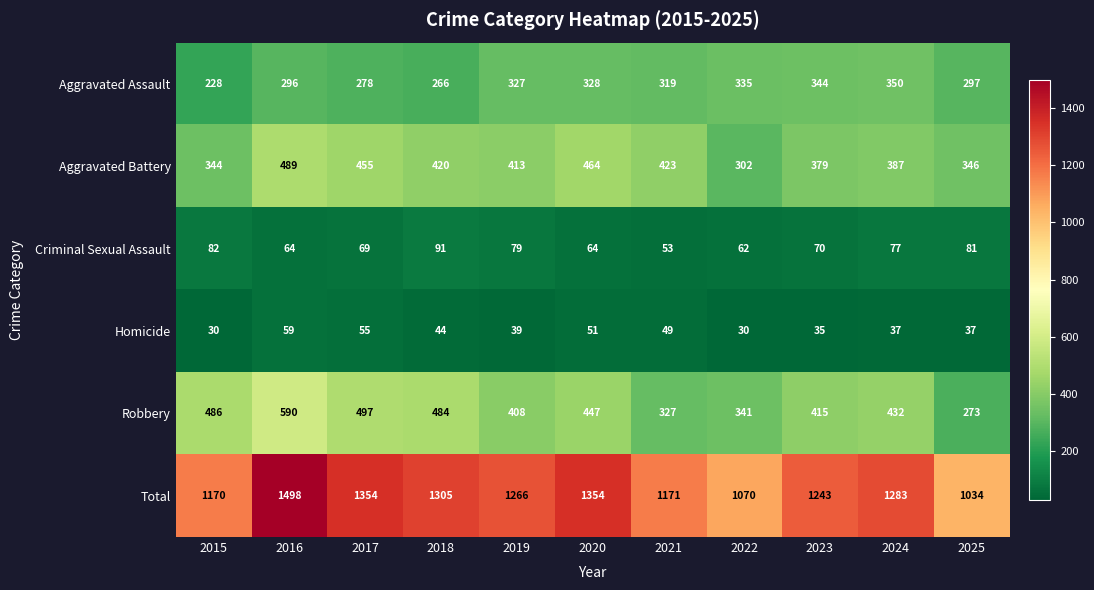

What is the average value of the Aggravated Assault series?

306